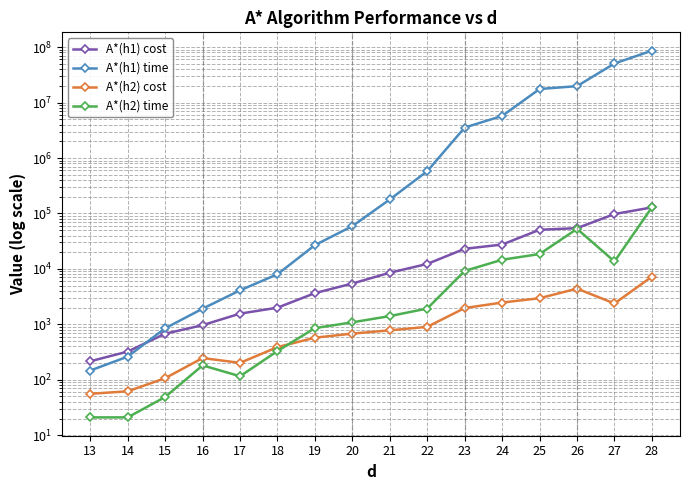

Count the number of data series in this chart.

4